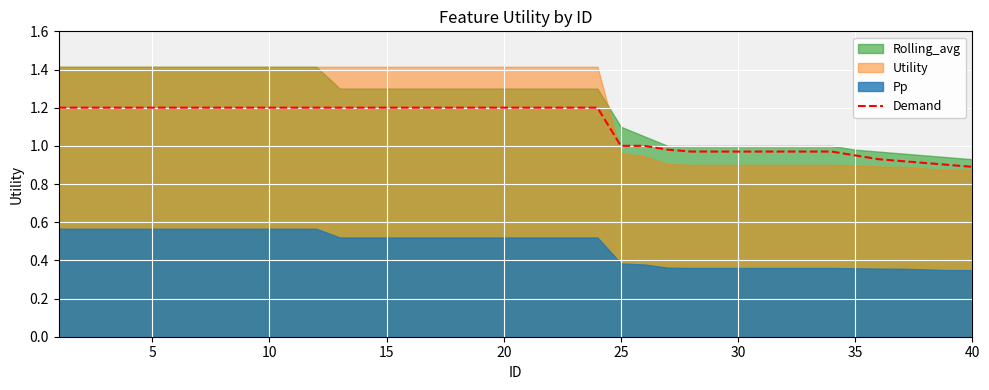

What is the highest value of the Demand series?

1.2